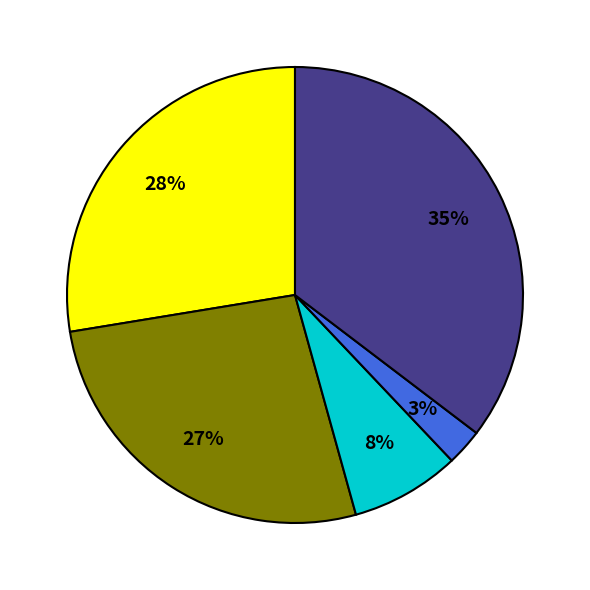

Is there any slice that represents more than half of the pie?

No